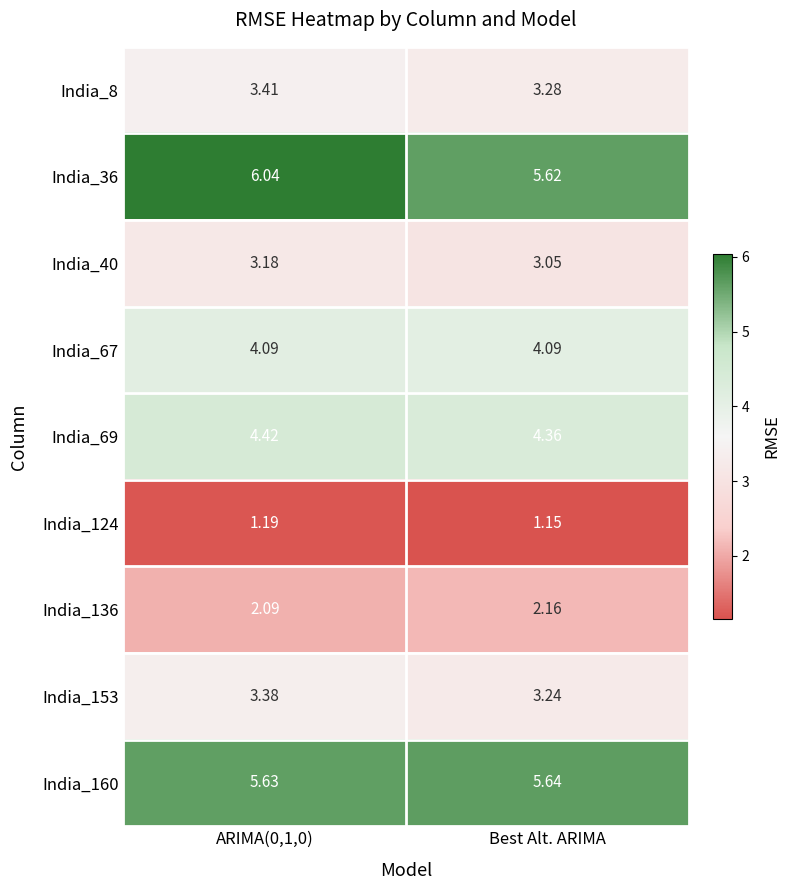

Where is India_40 nearest to the value 3?

Best Alt. ARIMA